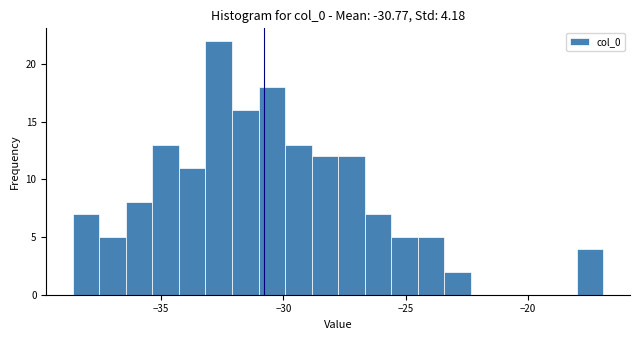

Read against the x-axis, roughly where is the centre of the tallest bar?

-32.5